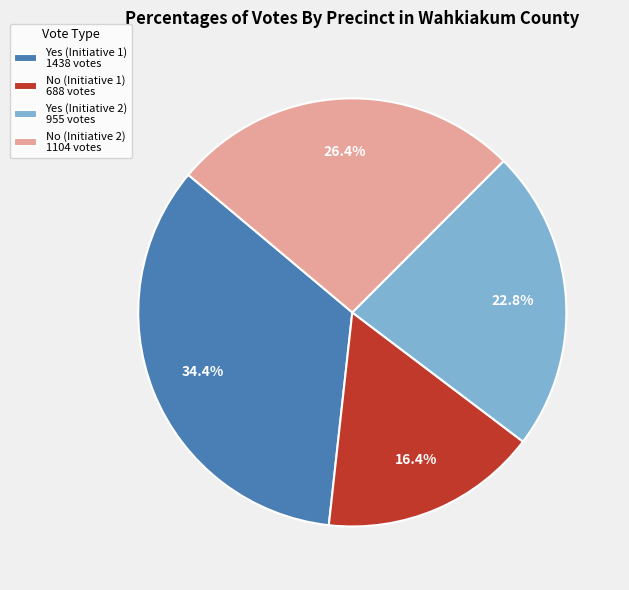

What percentage is NOT represented by No (Initiative 1) 688 votes?

83.6%